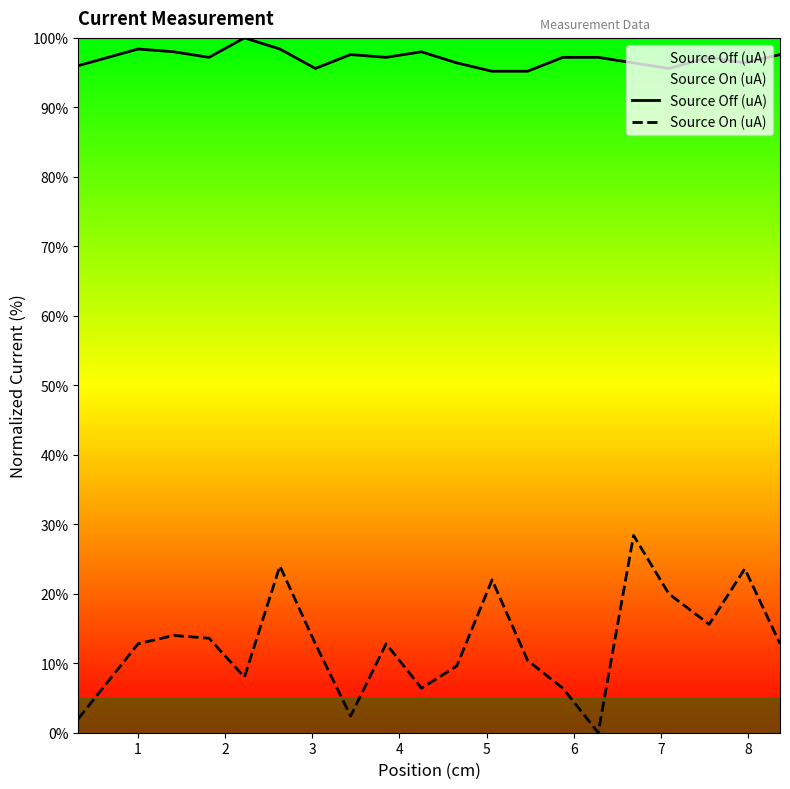

What is the difference between the maximum and minimum values in the Source On (uA) series?

28.4